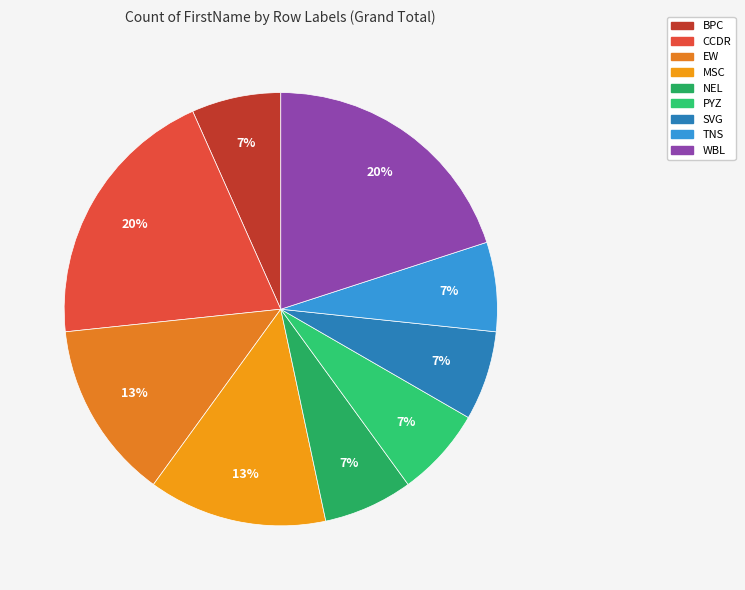

How many segments does this pie chart have?

9